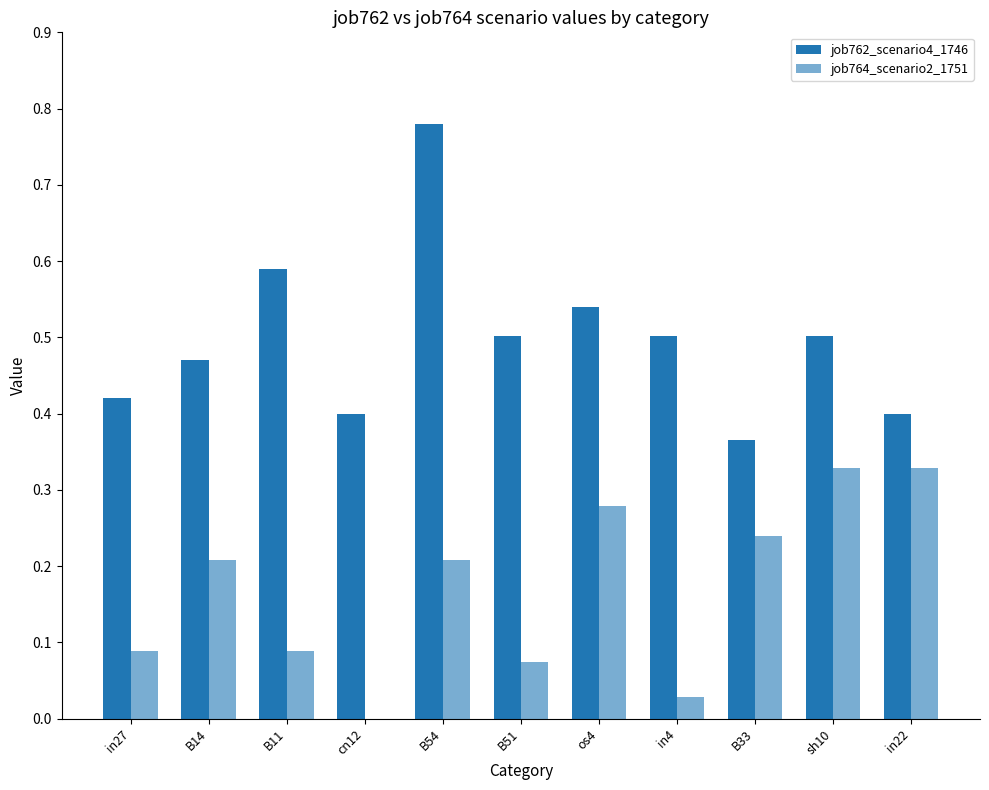

What is the average value of the job762_scenario4_1746 series?

0.5